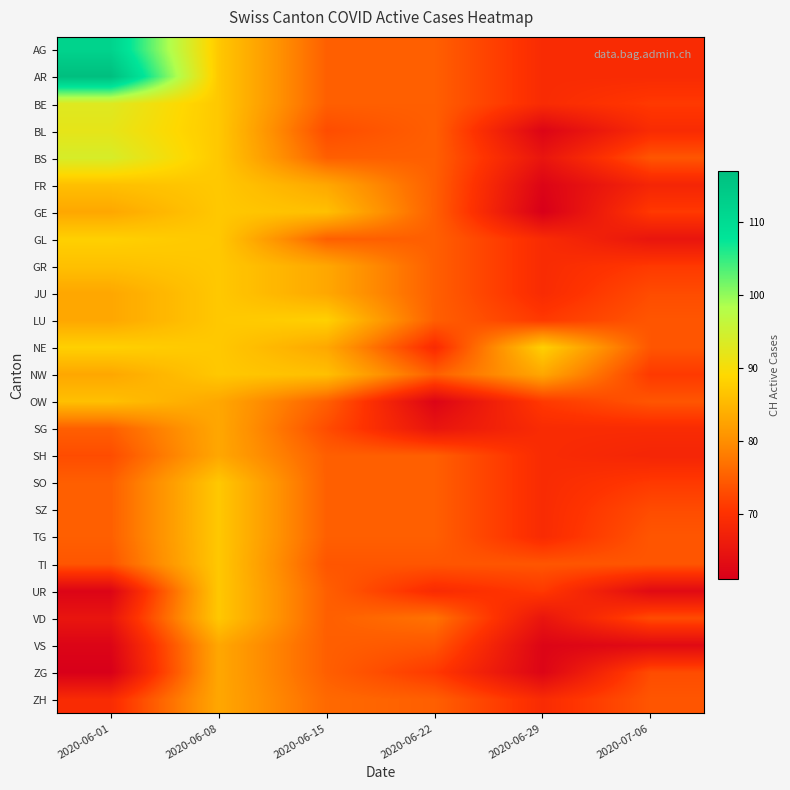

Which series has the largest range (max minus min)?

AR